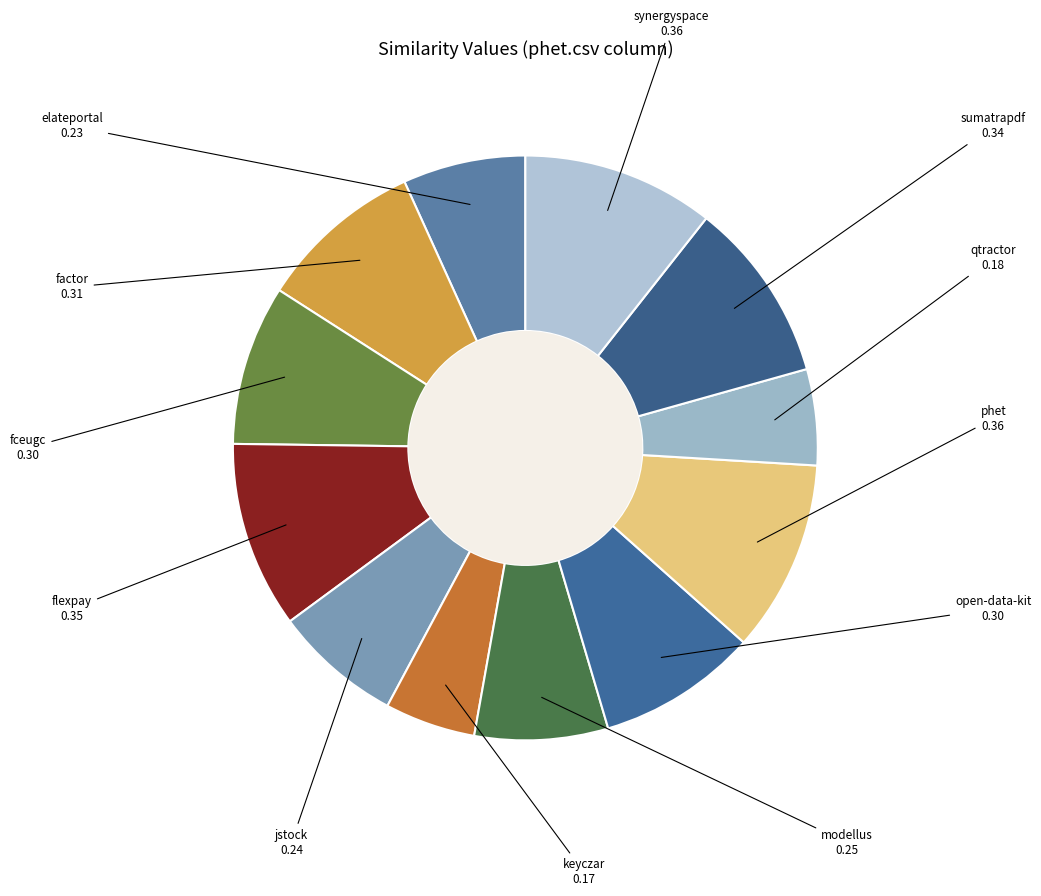

Count the number of slices in the pie.

12